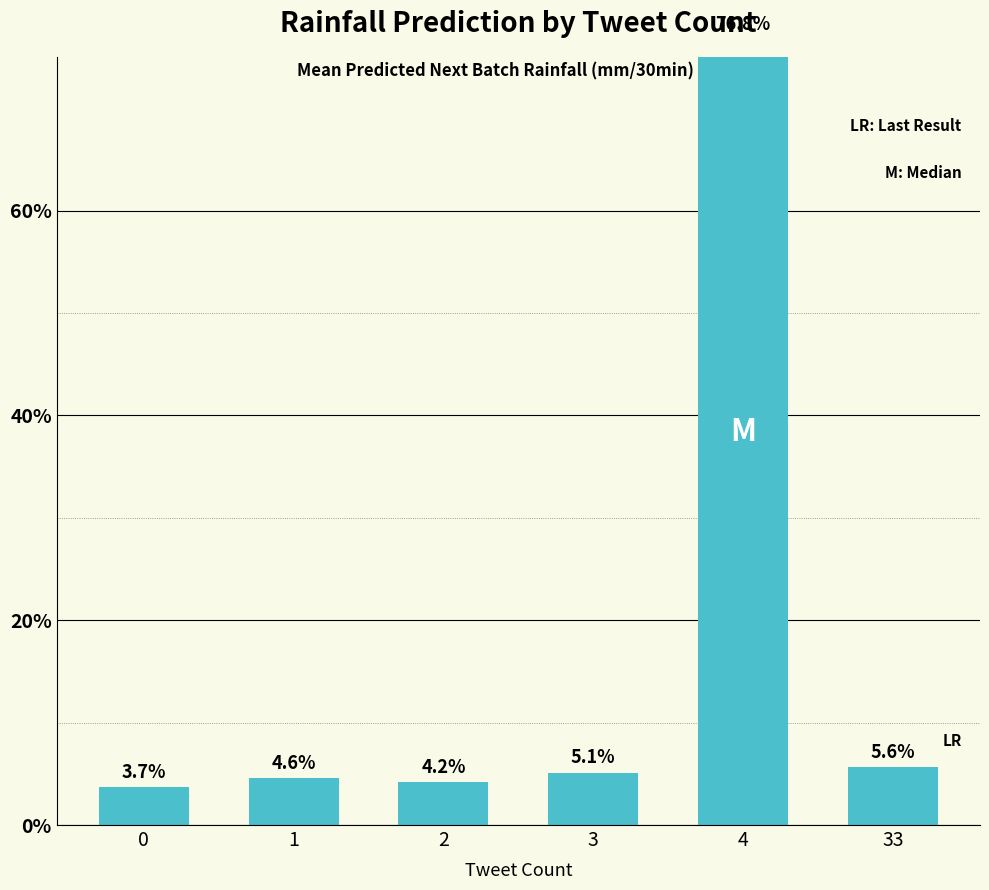

What is the value of the 4th bar from the left?

5.1